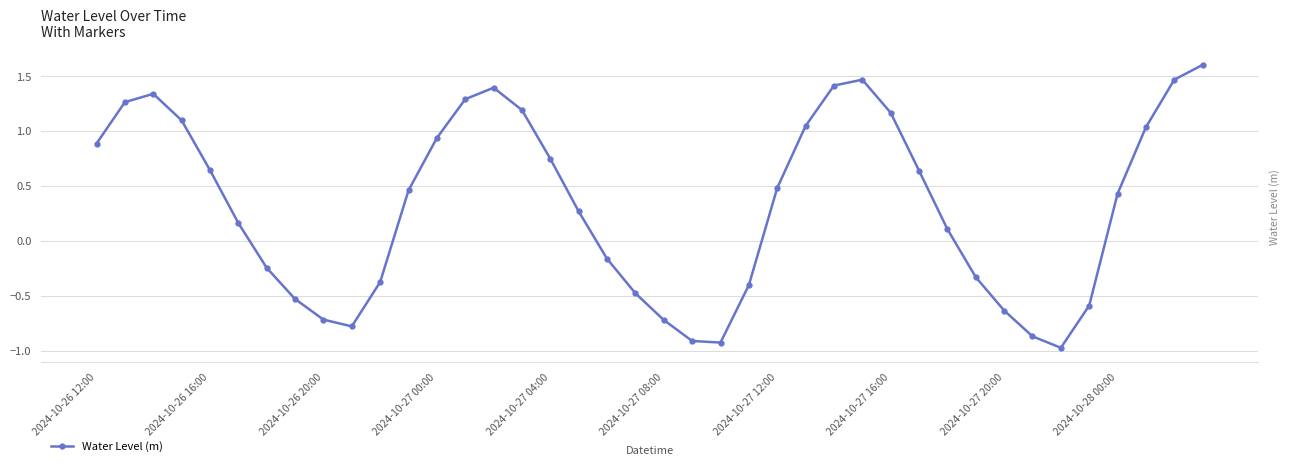

What is the minimum value shown in the chart?

-1.0